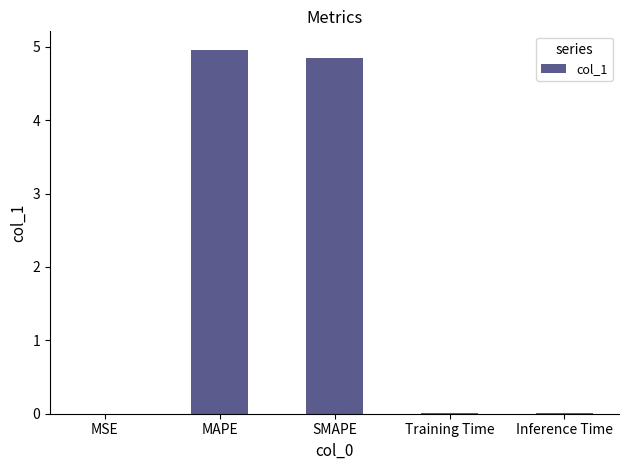

The value at MAPE is 5.0. True or false?

True